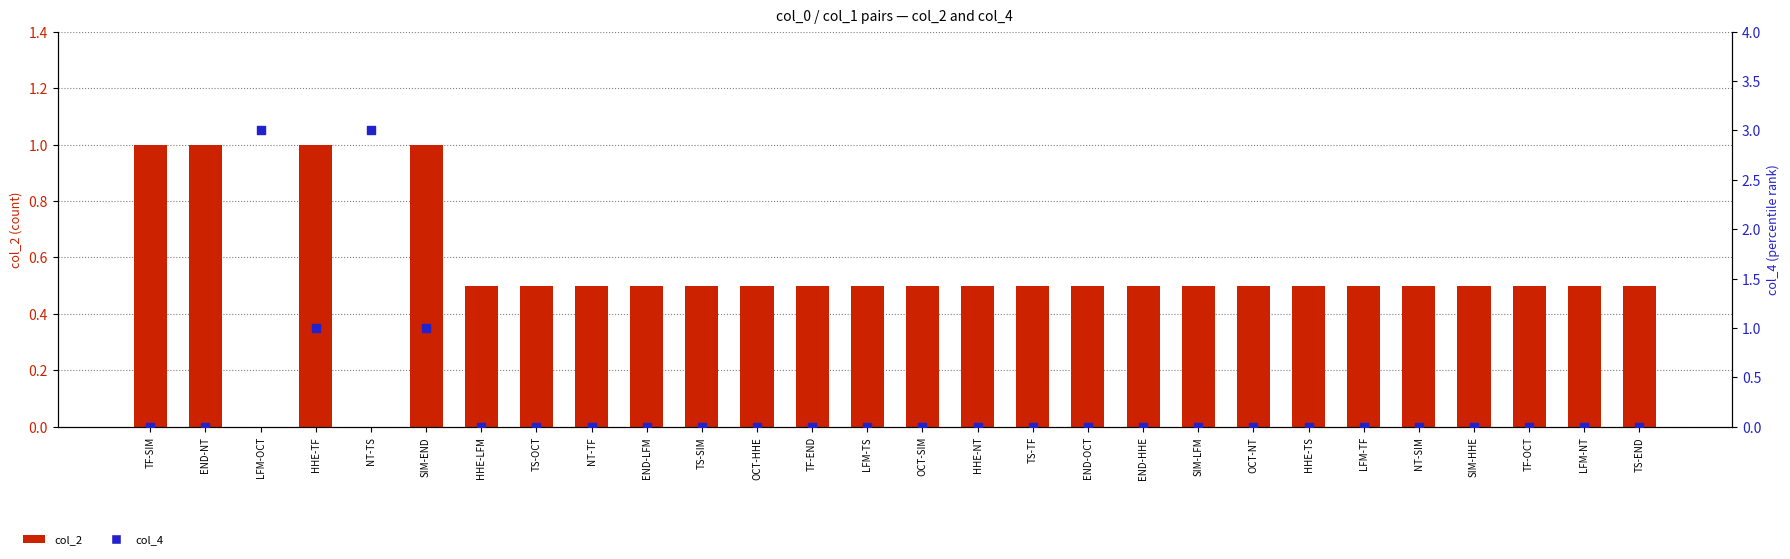

Which series has the largest Y range (max minus min)?

col_4